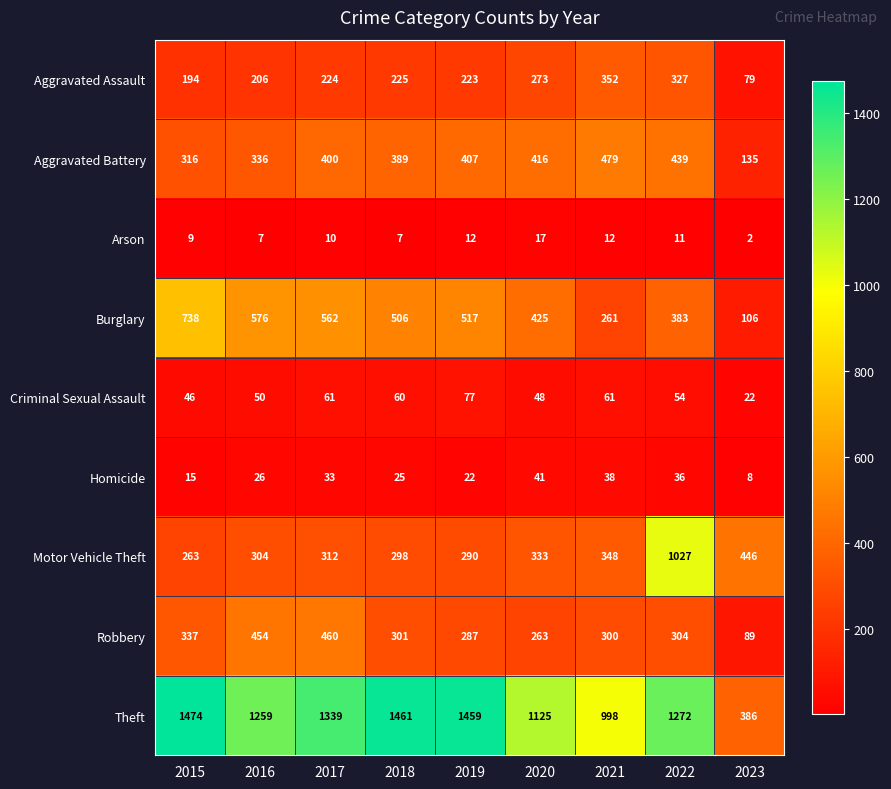

Which label corresponds to the smallest value in the chart?

2023